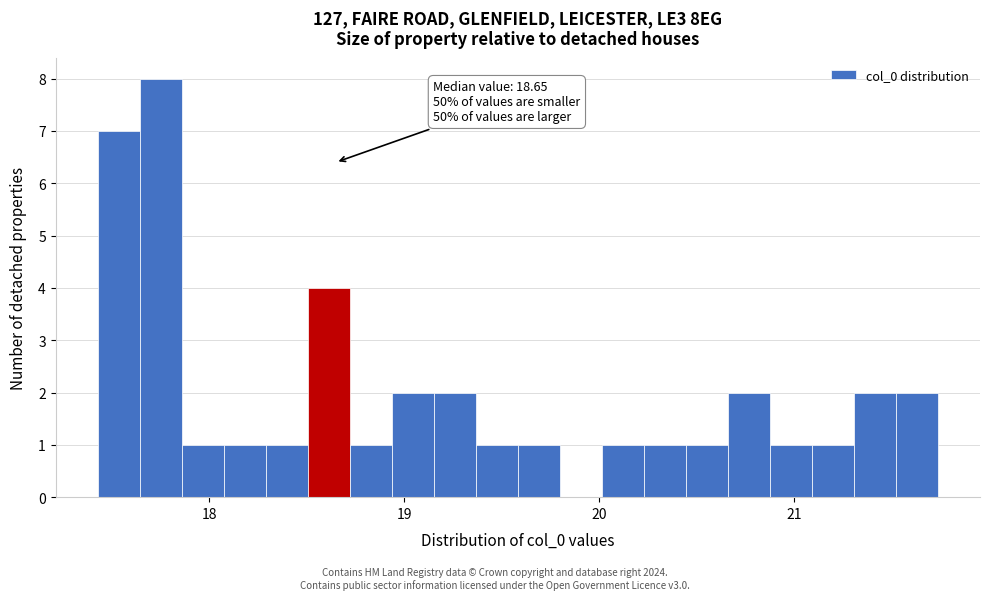

Around what value on the x-axis is the tallest bar? Give the approximate position of its centre, as read against the axis.

17.8